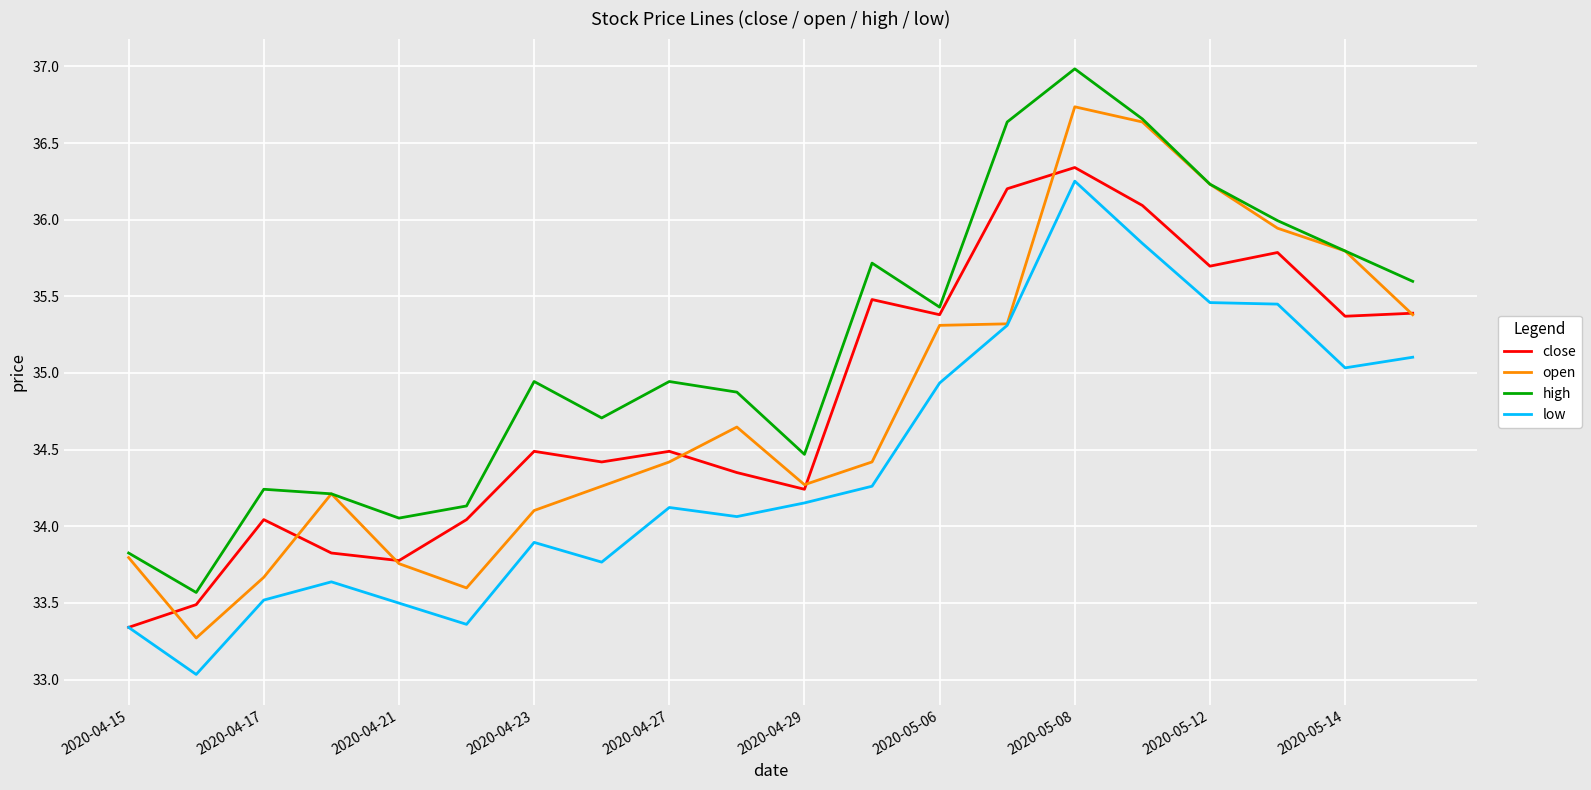

What are all the series names shown in the legend?

close, open, high, low